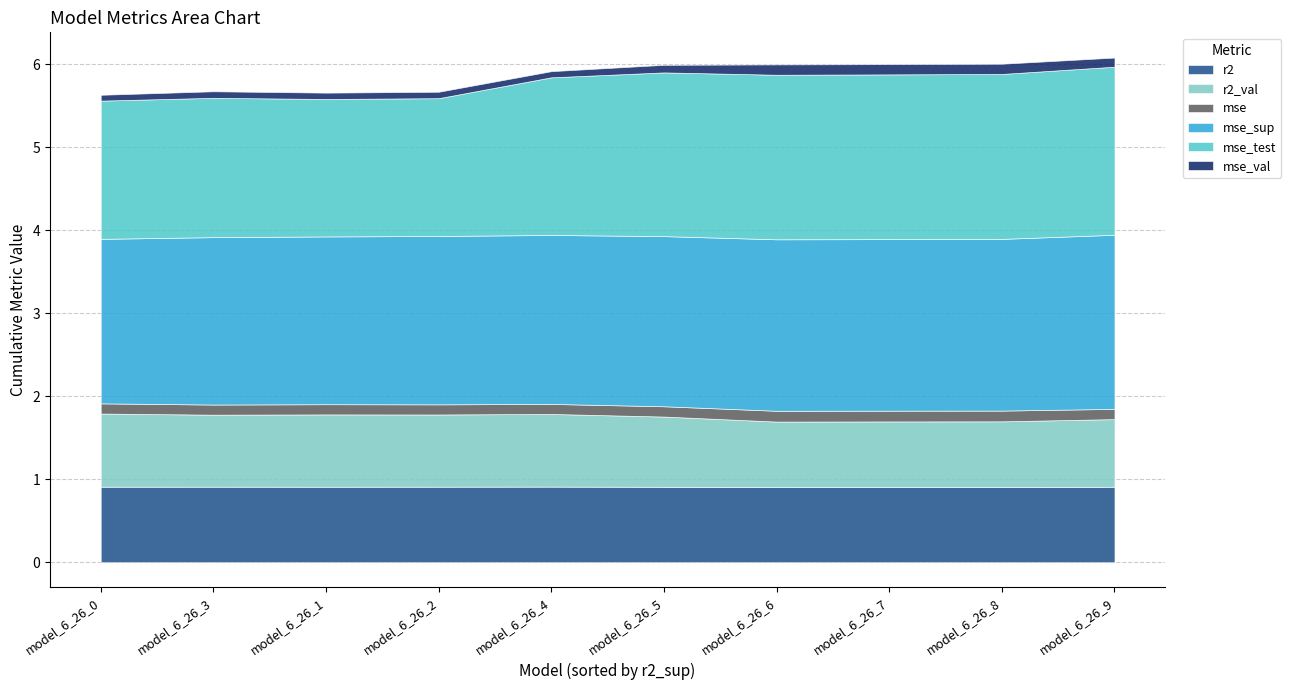

List the labels in order of mse_val value, largest first.

model_6_26_6, model_6_26_7, model_6_26_8, model_6_26_9, model_6_26_5, model_6_26_3, model_6_26_2, model_6_26_1, model_6_26_4, model_6_26_0